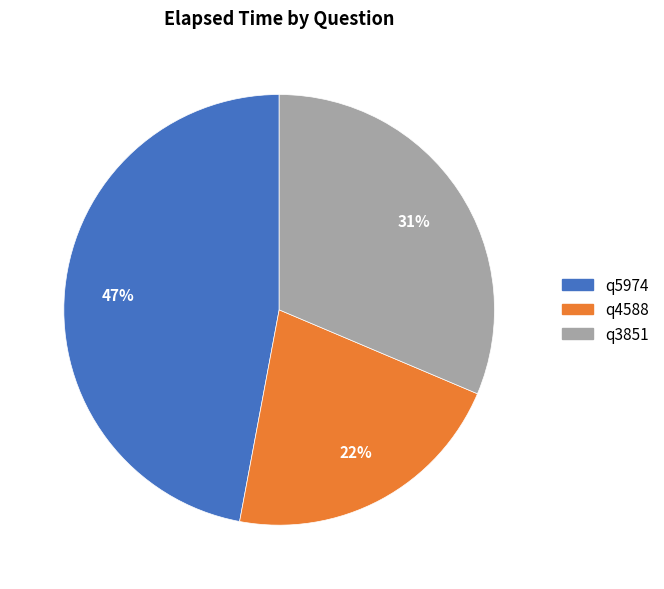

Between q4588 and q3851, which is larger?

q3851